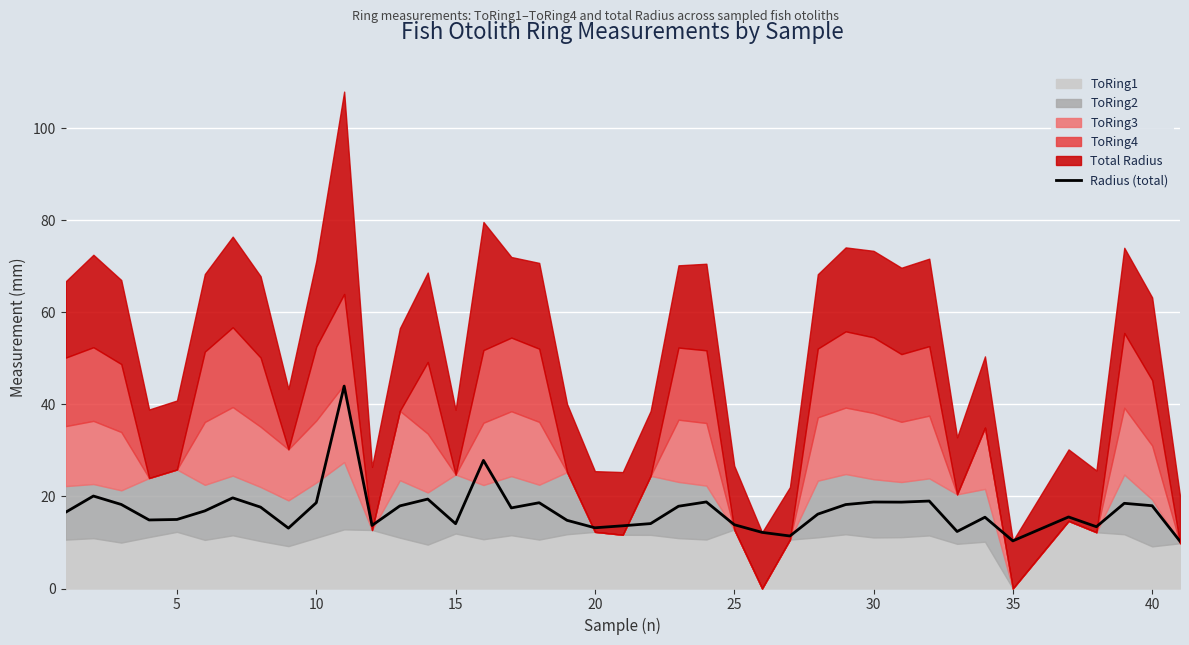

The Radius (total) series shows 18.6 at 10. True or false?

True